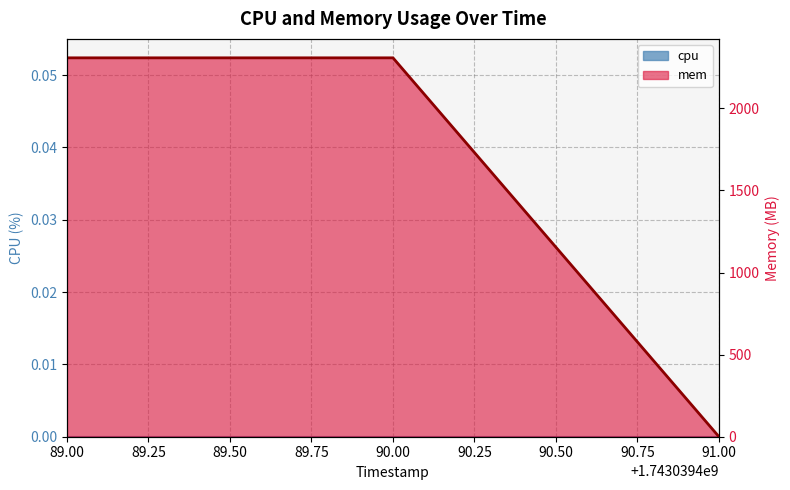

Reading left to right, extract all data points from this chart.

2308	2308	0